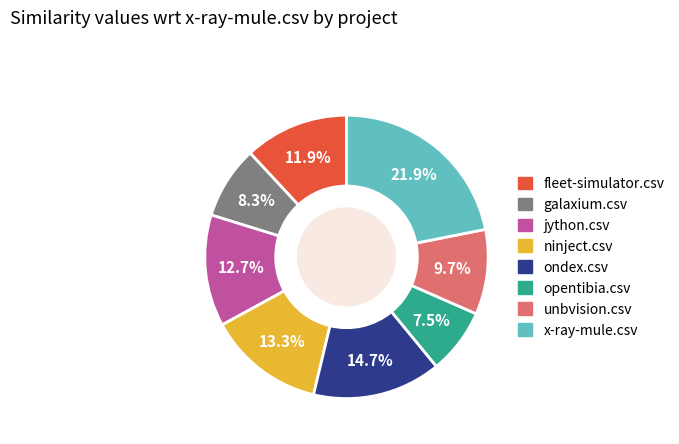

Does any single category account for the majority?

No